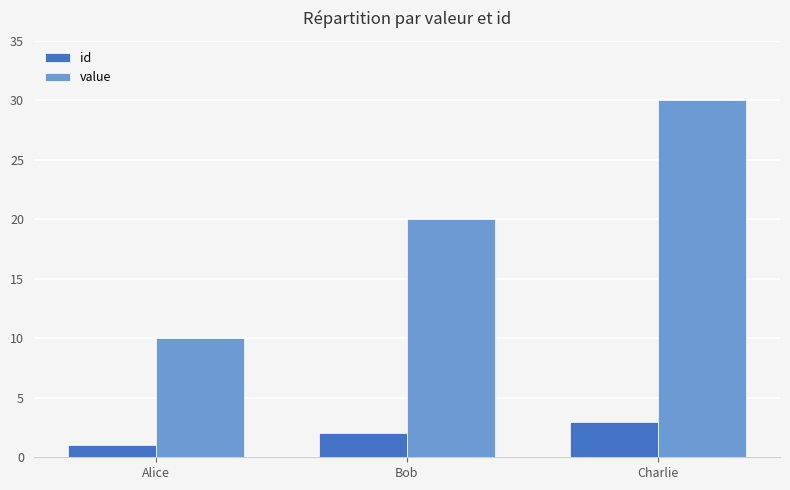

Rank the categories by value value from lowest to highest.

Alice, Bob, Charlie